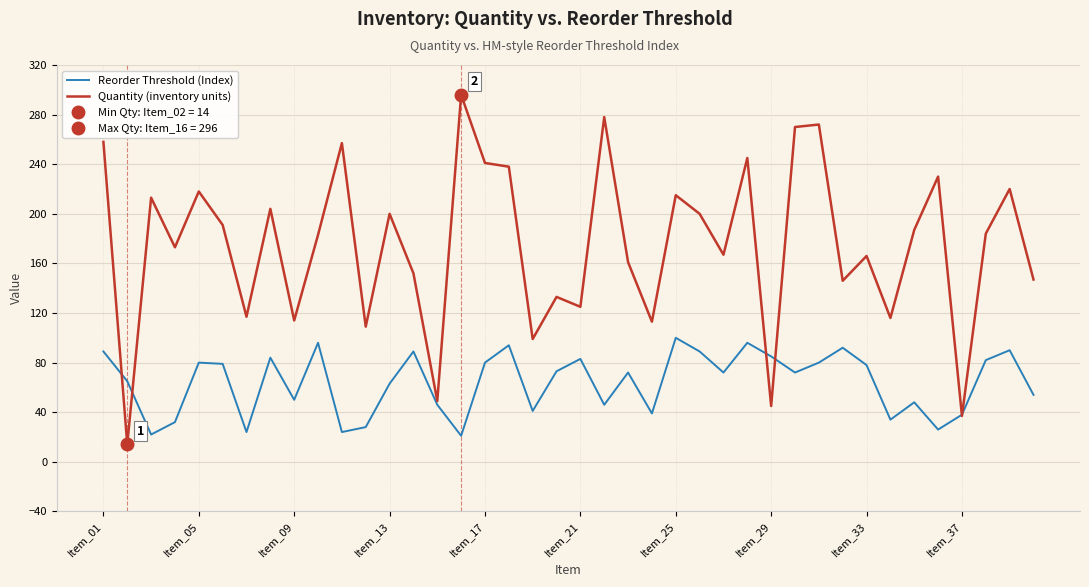

The value of Quantity (inventory units) at Item_33 is 166. True or false?

True